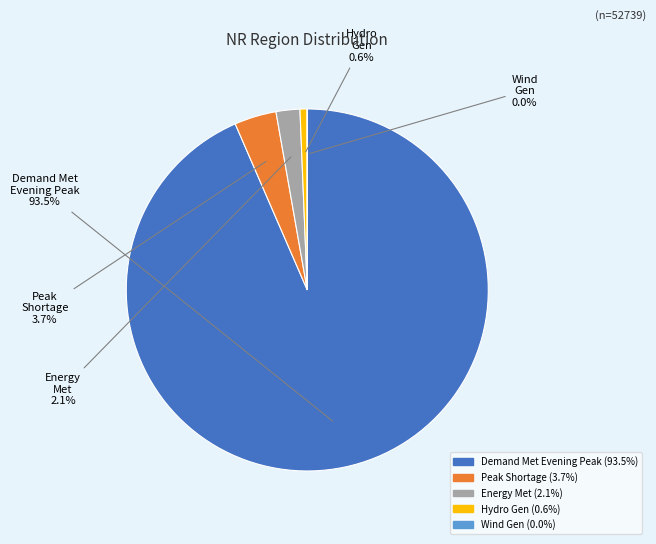

Is there any slice that represents more than half of the pie?

Yes